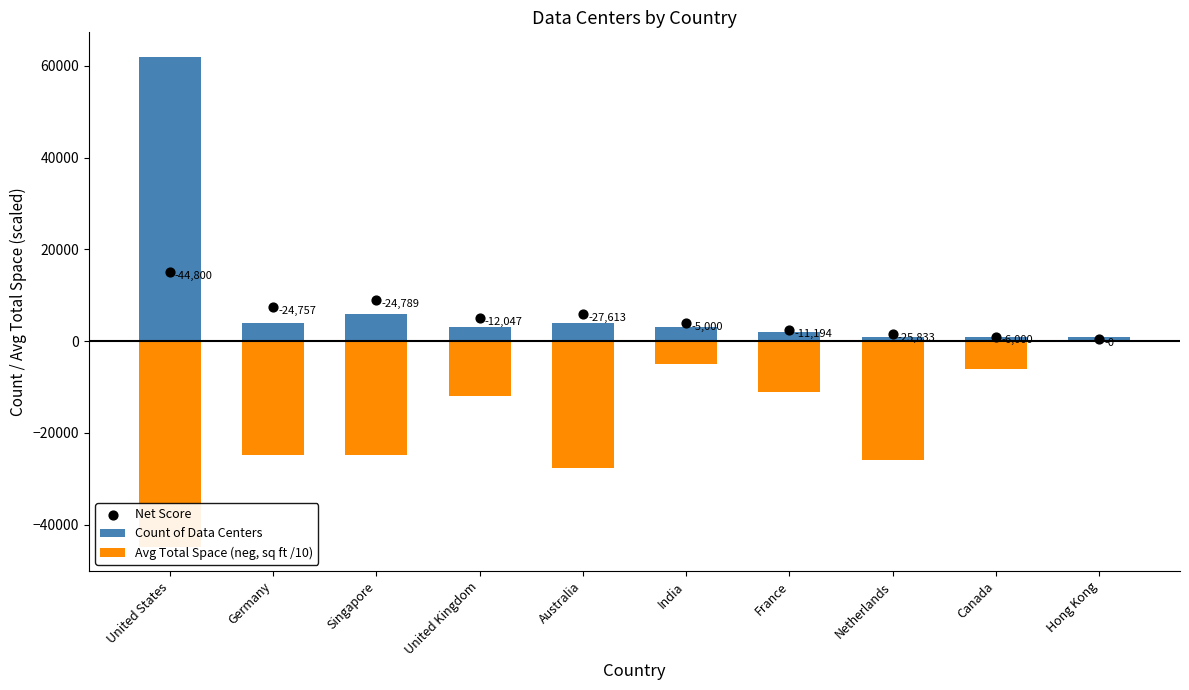

Is the value of Avg Total Space (neg, sq ft /10) at Netherlands greater than the value of Net Score at United States?

No